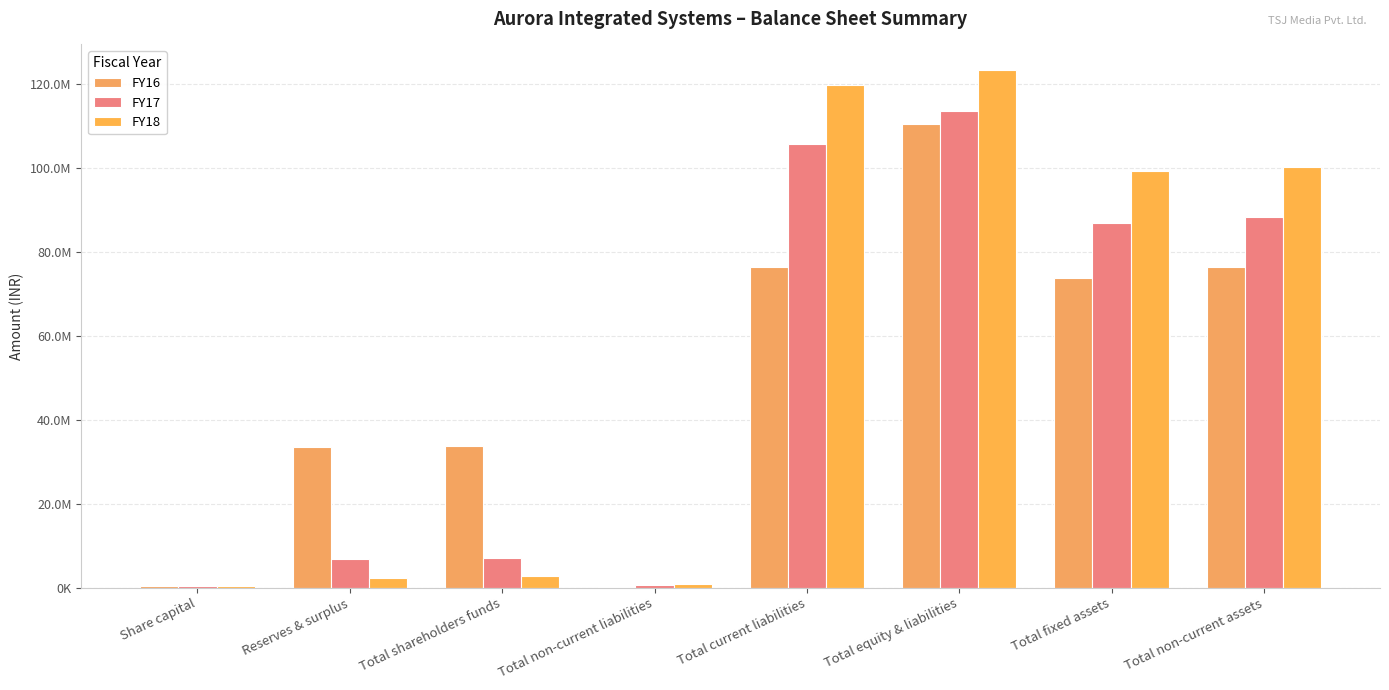

The value of FY17 at Total shareholders funds is 7110000. True or false?

True